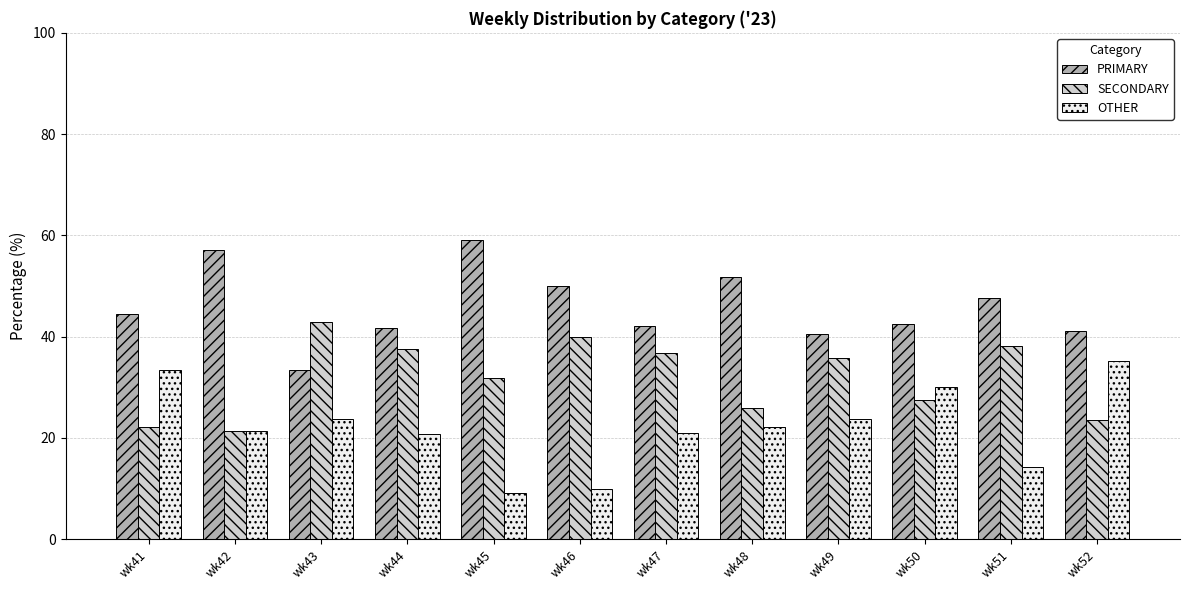

What is the greatest value displayed?

59.1